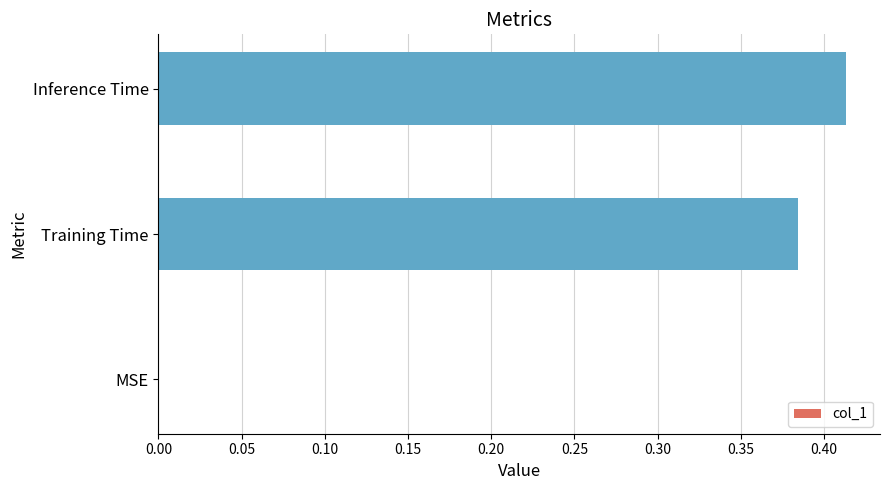

Which category has the highest value across all series?

Inference Time